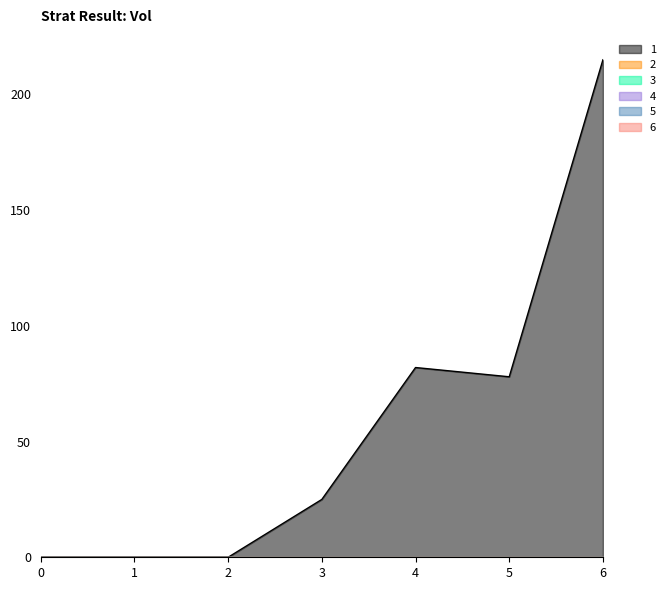

Reading right to left, list all the values displayed in this chart.

1: 6=215	5=78	4=82	3=25	2=0	1=0	0=0
2: 6=0	5=0	4=0	3=0	2=0	1=0	0=0
3: 6=0	5=0	4=0	3=0	2=0	1=0	0=0
4: 6=0	5=0	4=0	3=0	2=0	1=0	0=0
5: 6=0	5=0	4=0	3=0	2=0	1=0	0=0
6: 6=0	5=0	4=0	3=0	2=0	1=0	0=0